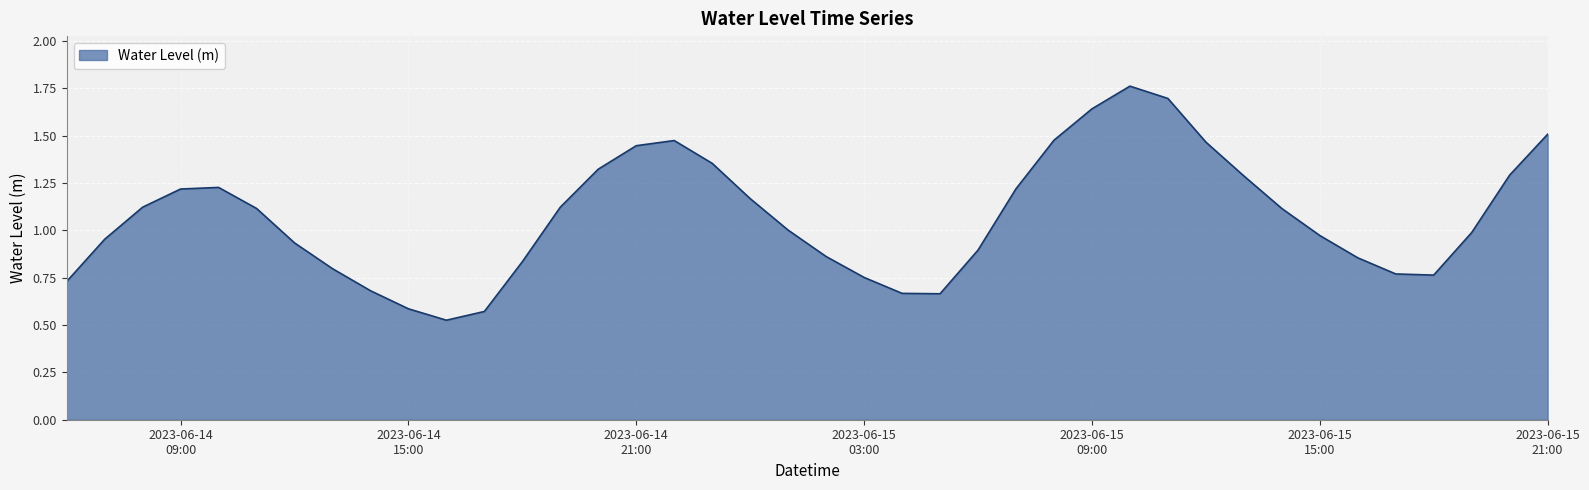

Does the chart display data point markers on the line(s)?

No